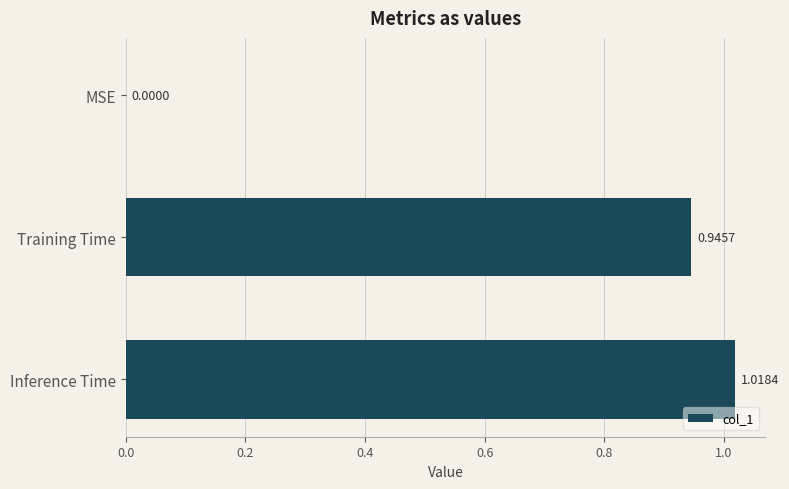

What is the average value?

0.7